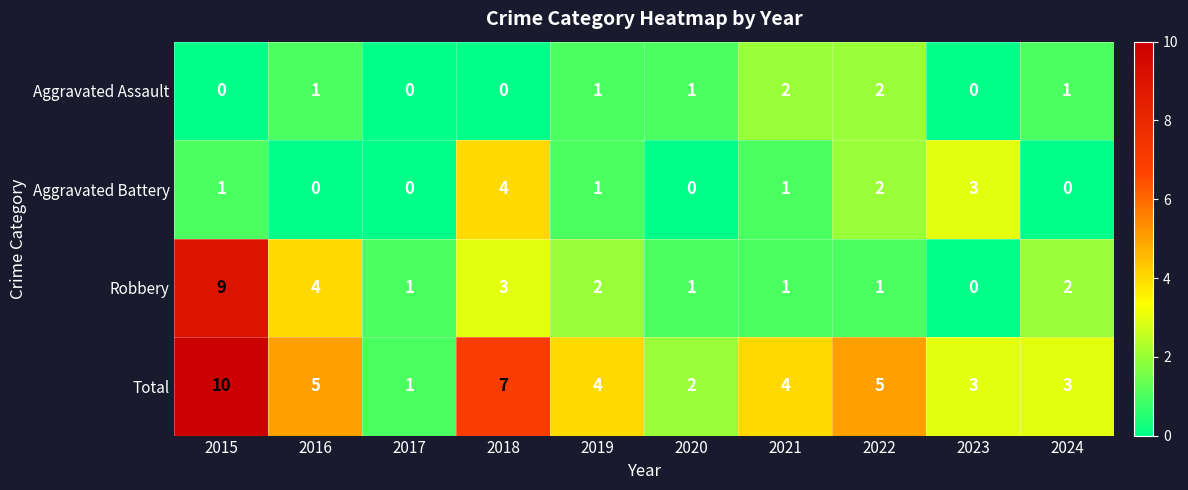

What is the sum of all Aggravated Battery values?

12